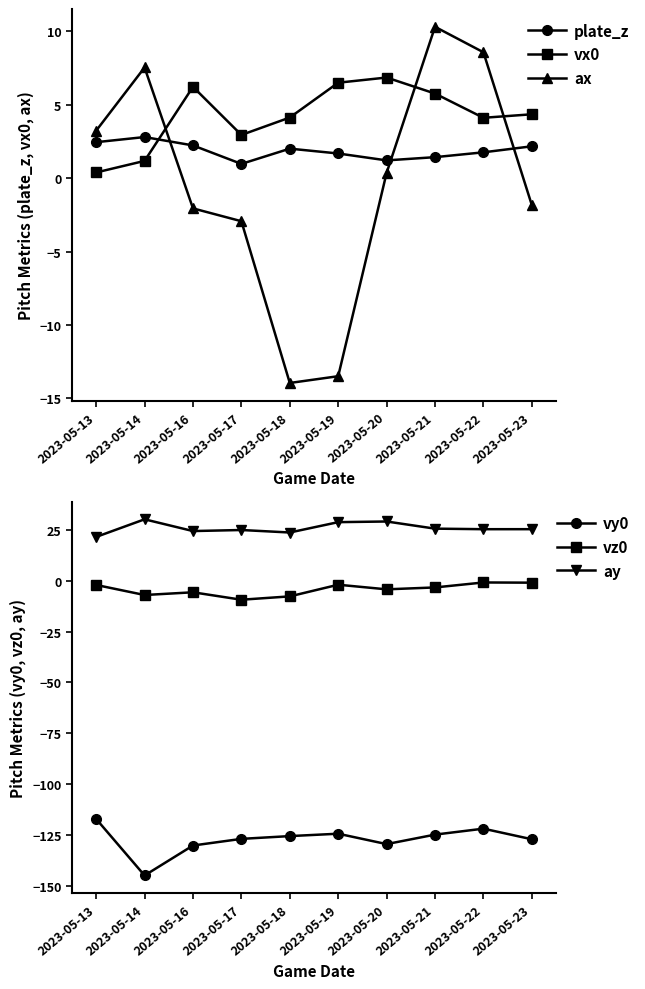

Which series changed the most between 2023-05-14 and 2023-05-21?

vy0